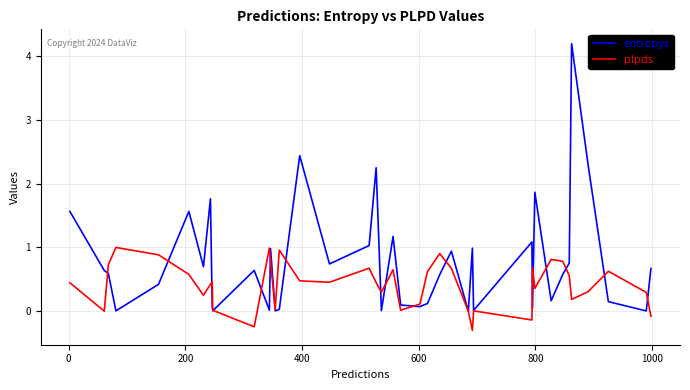

List the series in order of their peak value, highest first.

entropys, plpds